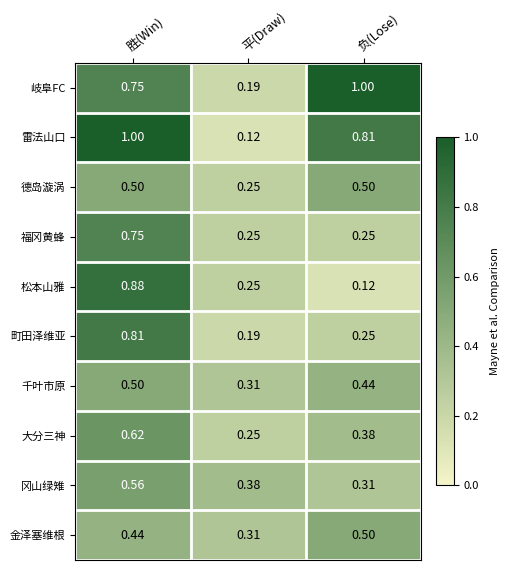

Which category has the highest value in the 冈山绿雉 series?

胜(Win)